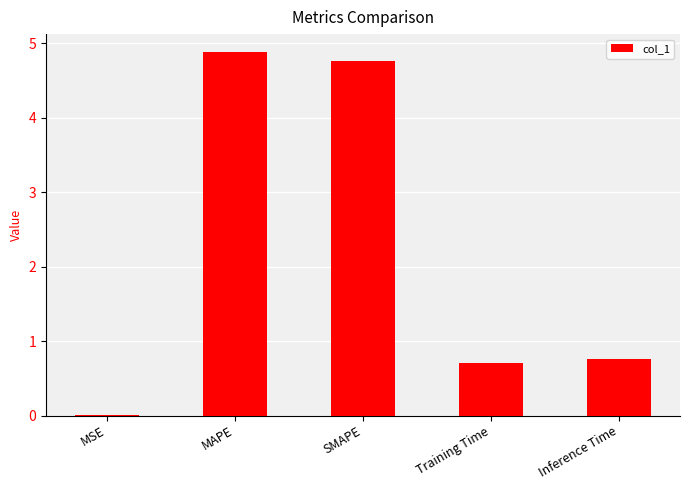

Which has a higher value, MSE or SMAPE?

SMAPE